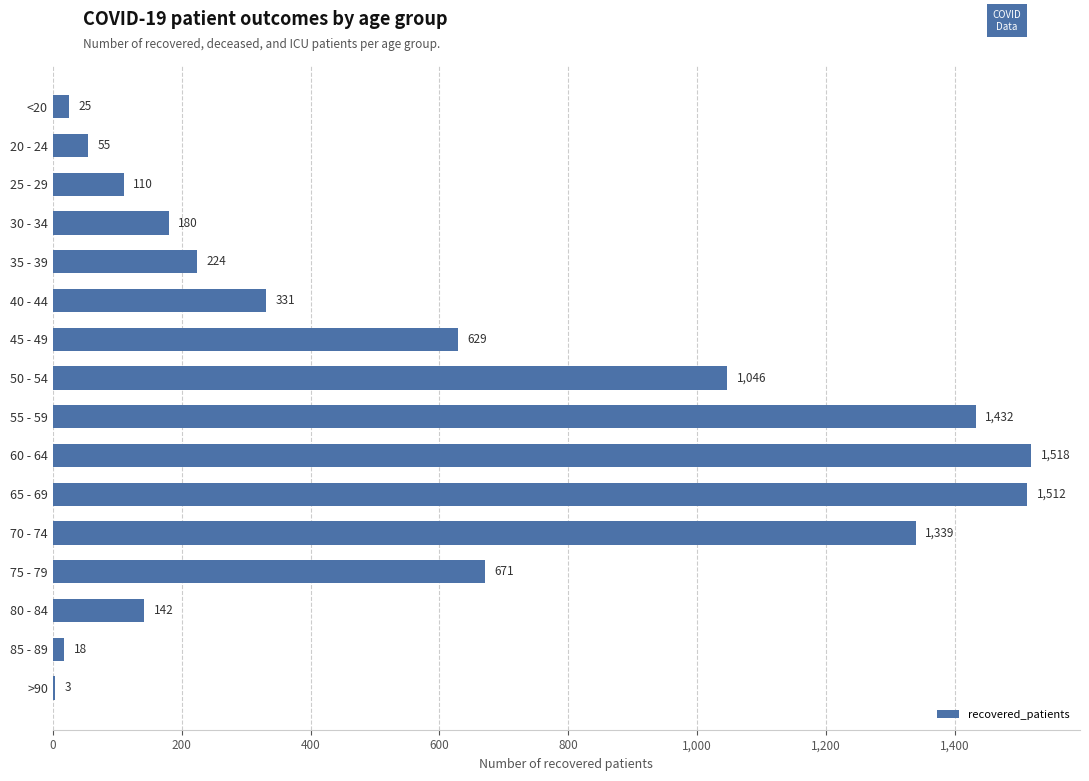

How many series are shown in this chart?

1